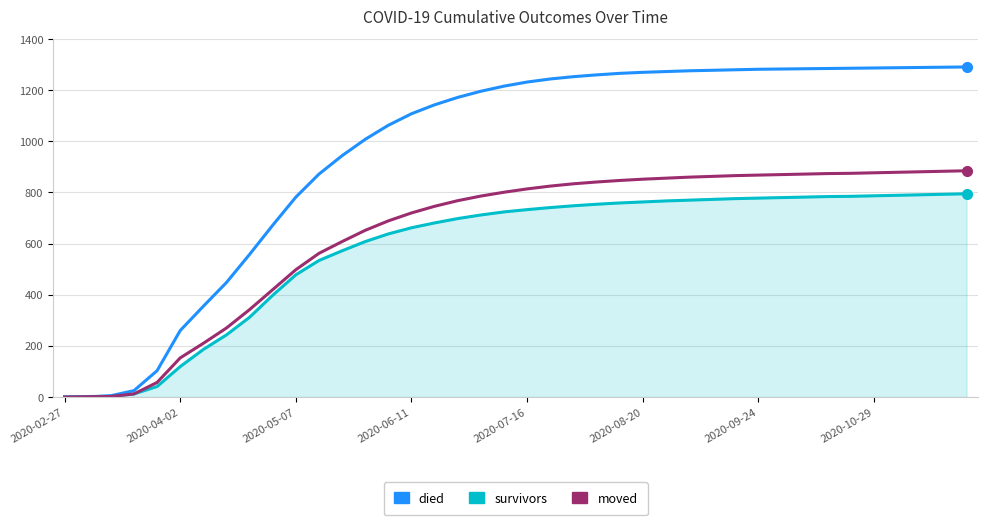

Rank the series by their average value, from highest to lowest.

died, moved, survivors